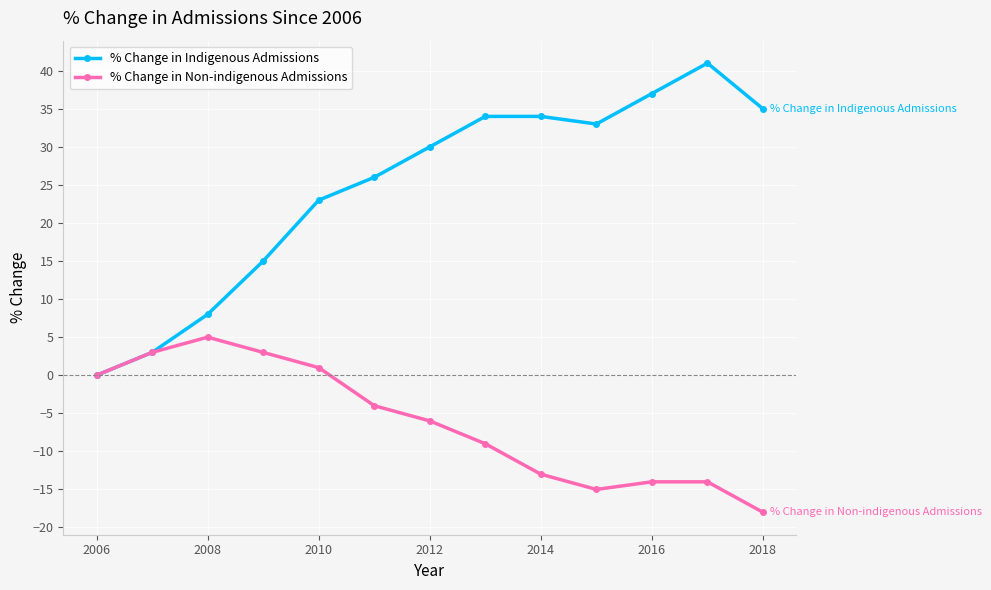

Which series has the largest total across all categories?

% Change in Indigenous Admissions